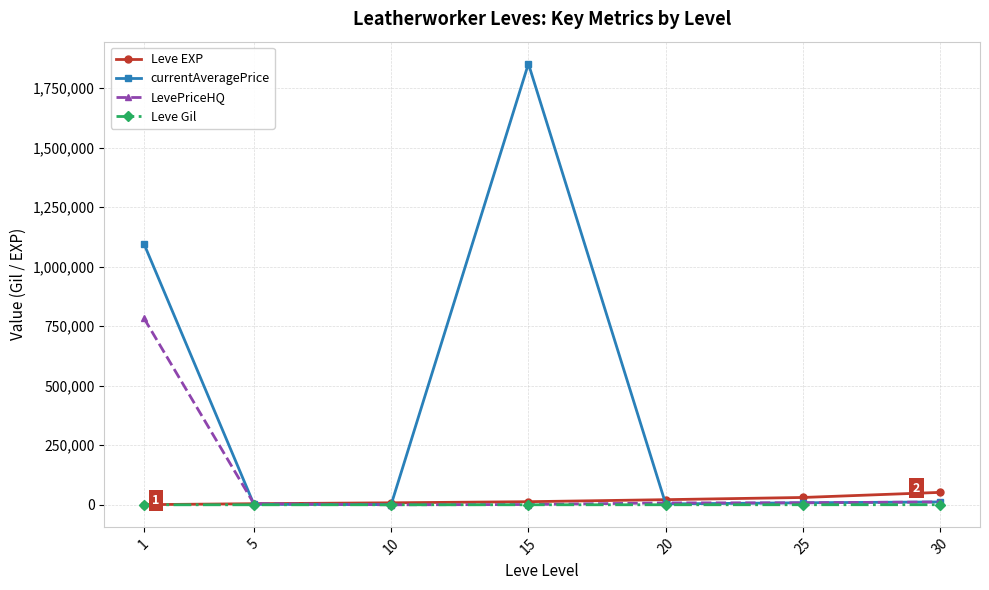

At which category does the chart reach its peak across all series?

15